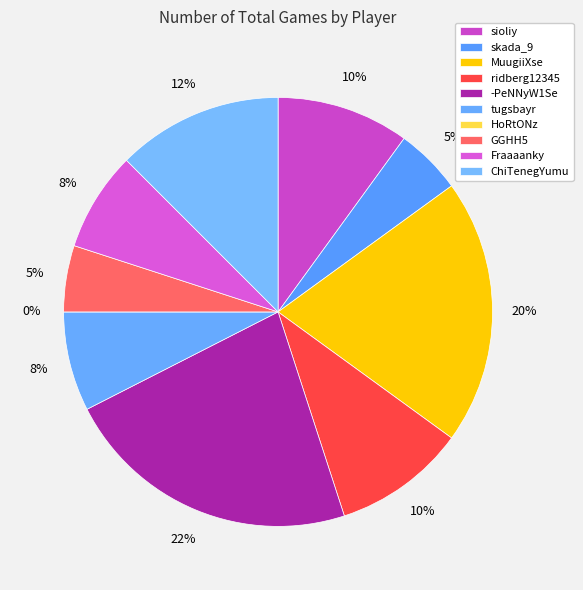

What is the ratio of the value at -PeNNyW1Se to the value at Fraaaanky?

3.0